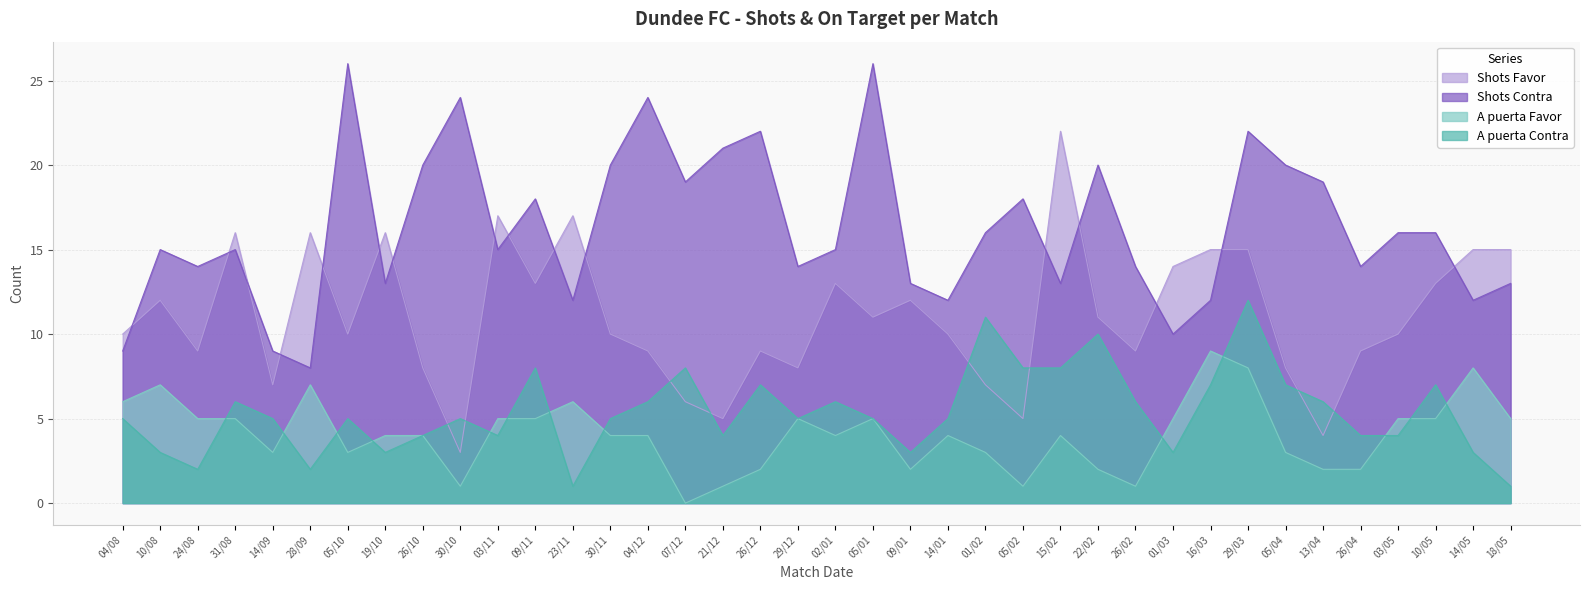

Rank the series by their maximum value, from lowest to highest.

A puerta Favor, A puerta Contra, Shots Favor, Shots Contra